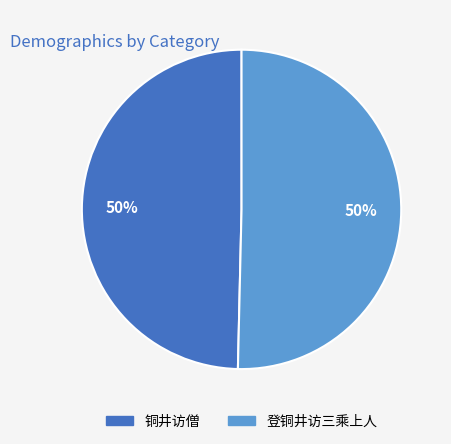

Combined, do 登铜井访三乘上人 and 铜井访僧 account for over 50%?

Yes